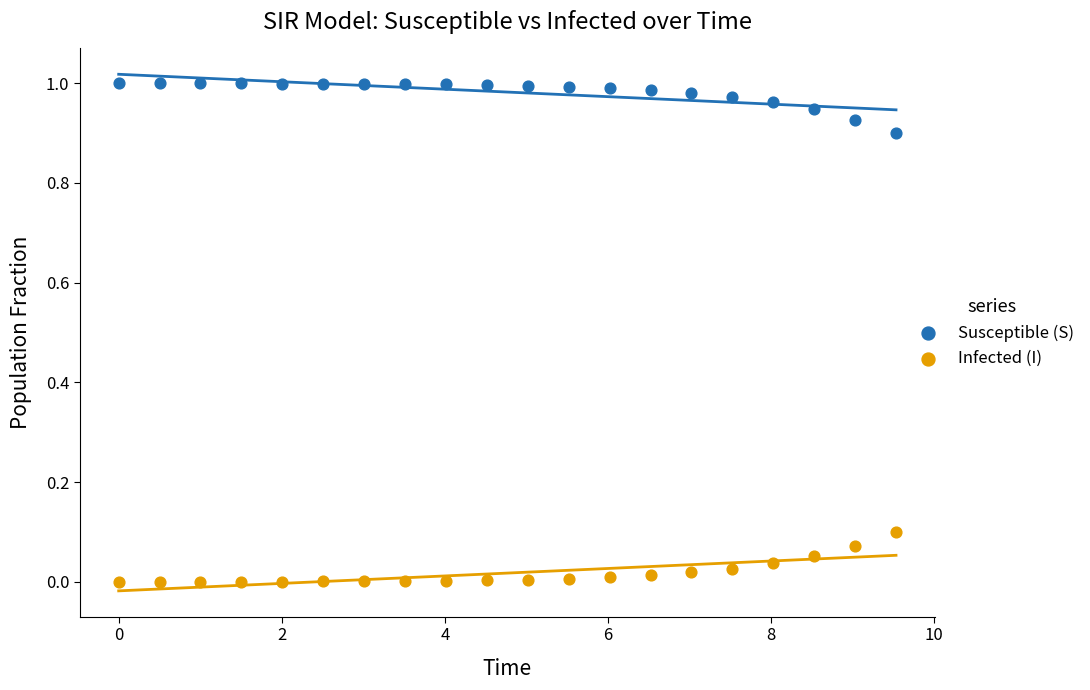

Which series contains the lowest Y value?

Infected (I)